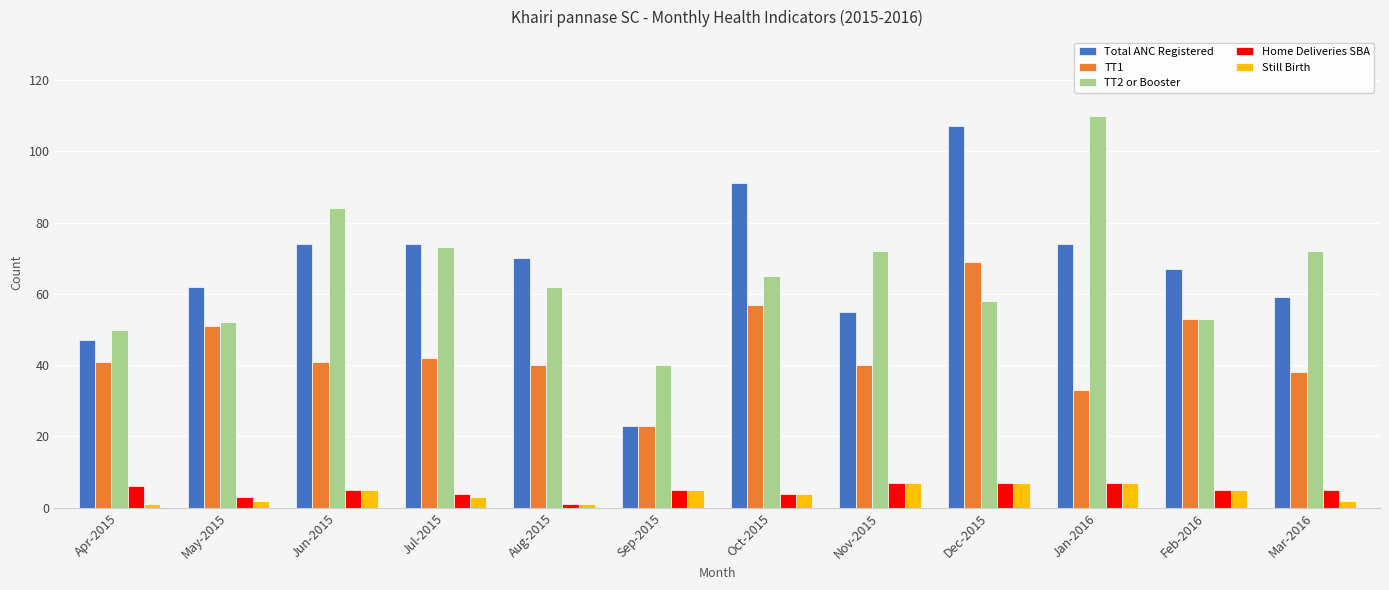

Reading left to right, transcribe all the data shown in this chart.

Total ANC Registered: 47	62	74	74	70	23	91	55	107	74	67	59
TT1: 41	51	41	42	40	23	57	40	69	33	53	38
TT2 or Booster: 50	52	84	73	62	40	65	72	58	110	53	72
Home Deliveries SBA: 6	3	5	4	1	5	4	7	7	7	5	5
Still Birth: 1	2	5	3	1	5	4	7	7	7	5	2